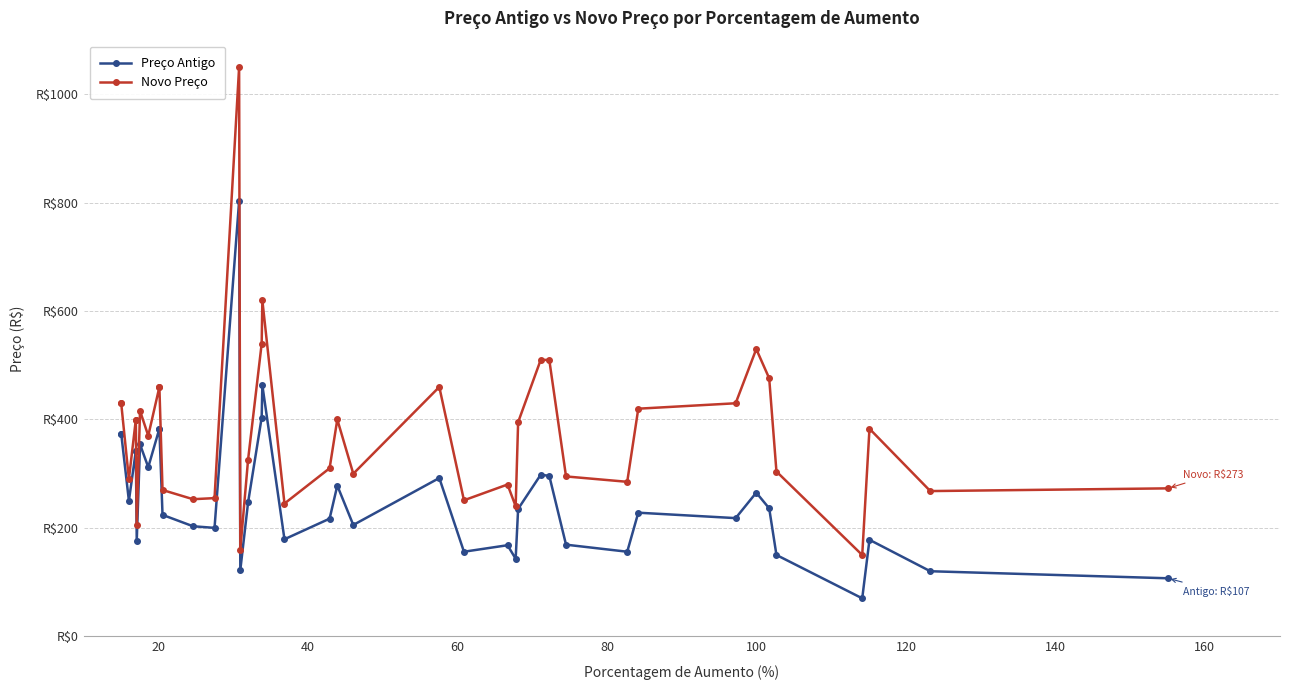

What is the average value of the Novo Preço series?

376.2